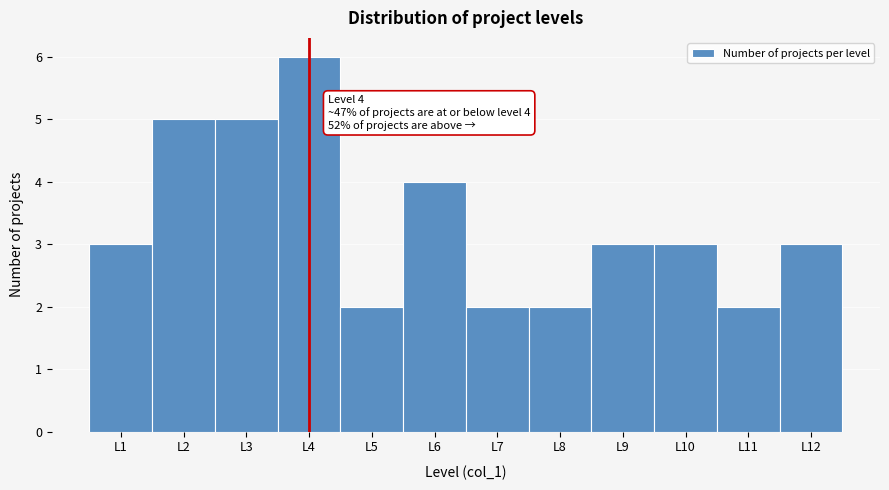

Over which range of the x-axis is the bar tallest?

3.5 to 4.5